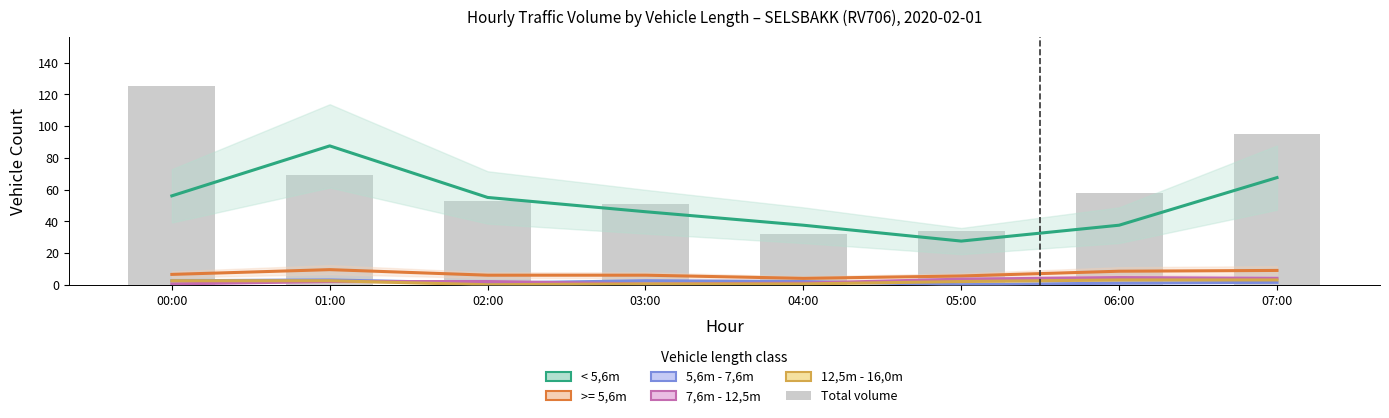

Rank the categories by Total volume value from highest to lowest.

00:00, 07:00, 01:00, 06:00, 02:00, 03:00, 05:00, 04:00